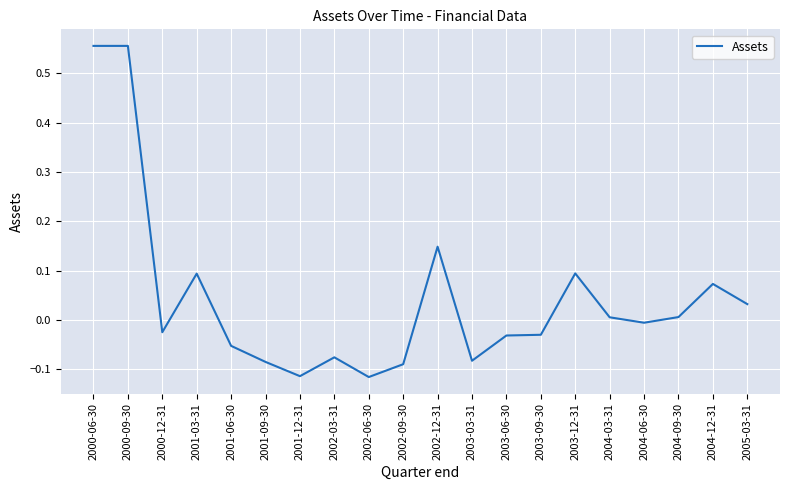

How many lines are shown in the chart?

1